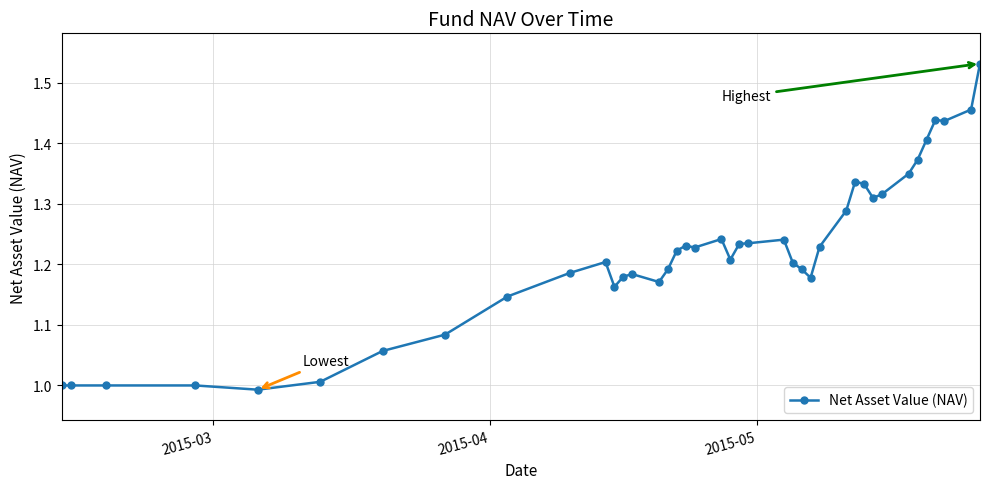

What is the difference between the second highest and second lowest values?

0.5